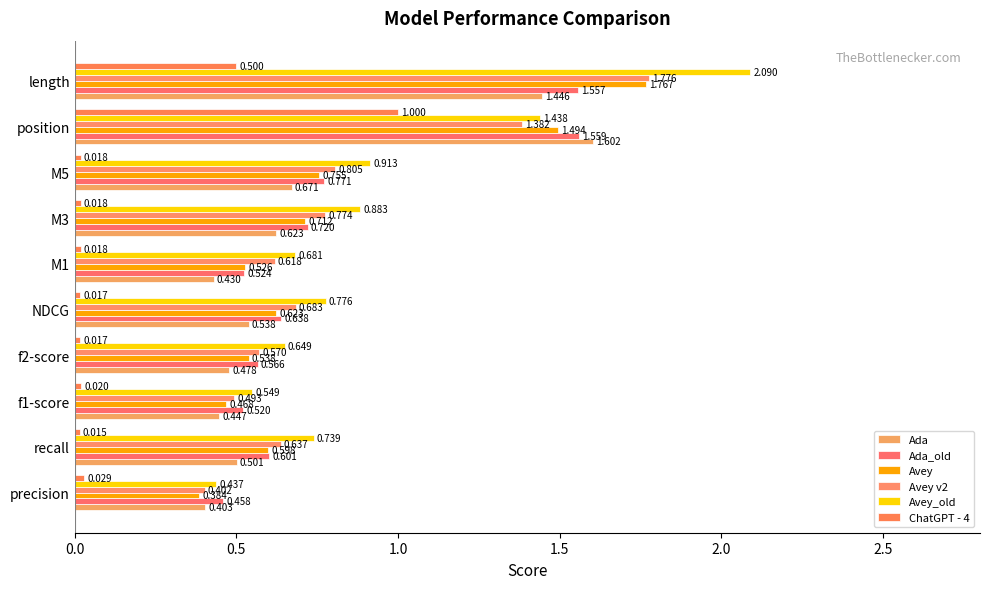

Rank the series by their maximum value, from highest to lowest.

Avey_old, Avey v2, Avey, Ada, Ada_old, ChatGPT - 4